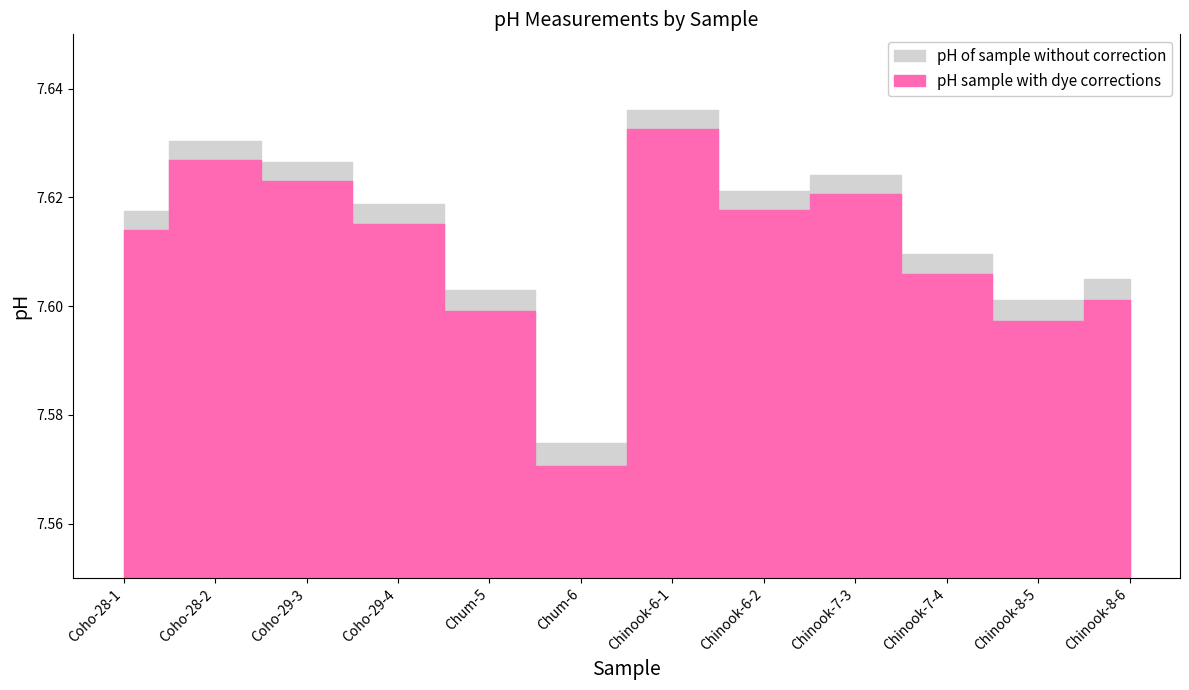

Which category has the highest value in the pH of sample without correction series?

Chinook-6-1